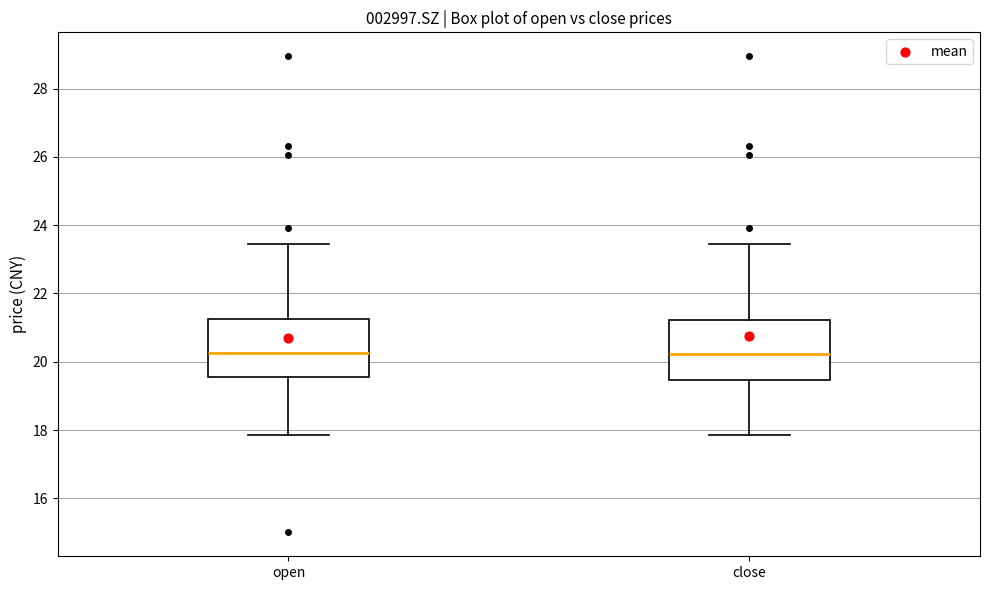

Where does the upper whisker of the box for open end on the y-axis? The values are not printed on the chart, so give them approximately, as read against the axis.

23.4